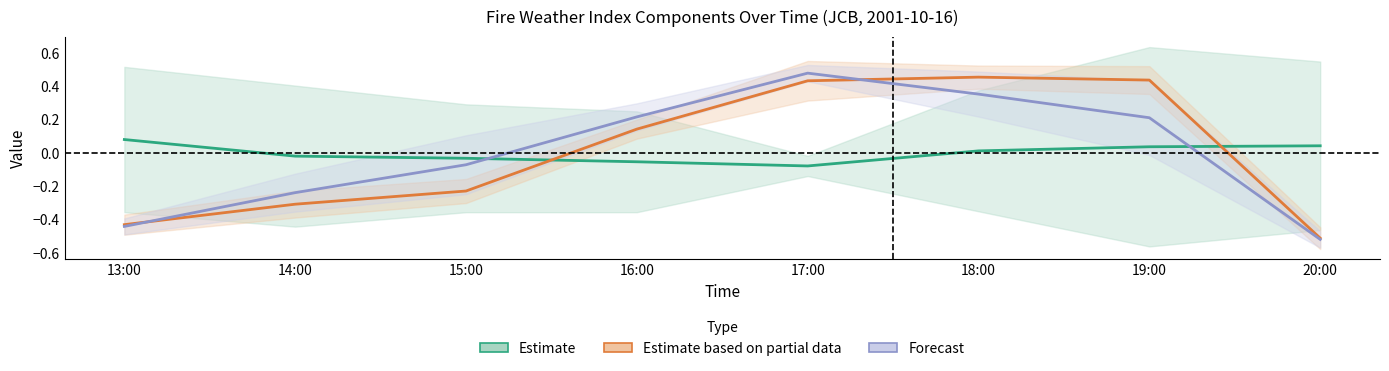

At which label does Estimate based on partial data reach its minimum?

20:00